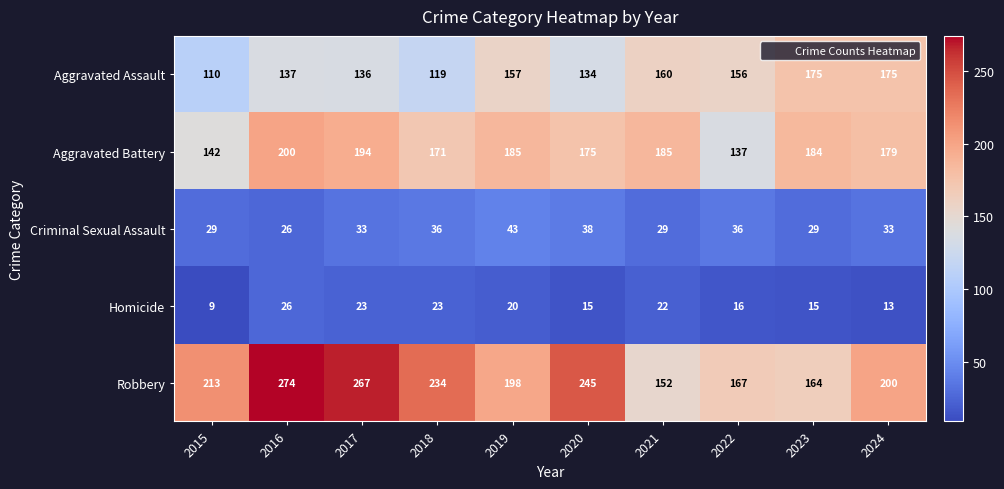

What is the total value across all series at 2019?

603